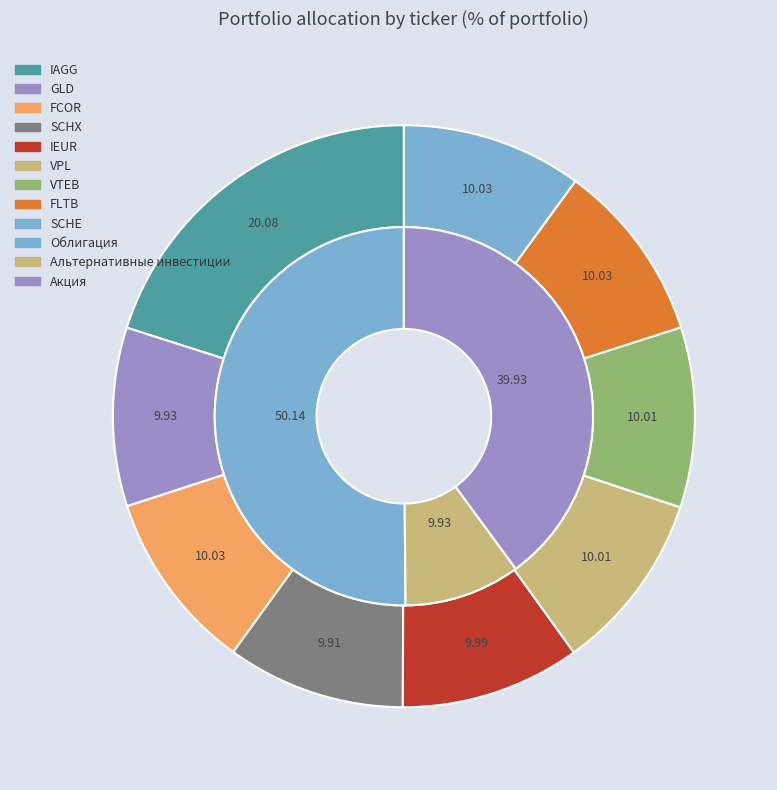

Approximately how many times larger is the value at IAGG compared to SCHX?

2.0